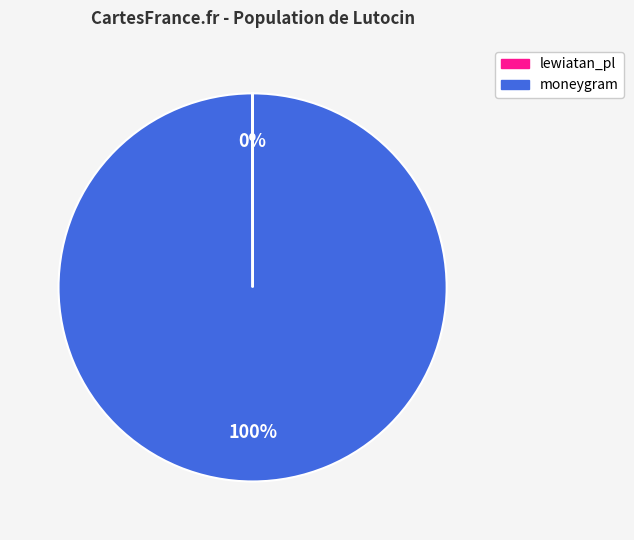

The moneygram slice represents 100% of the pie. True or false?

True